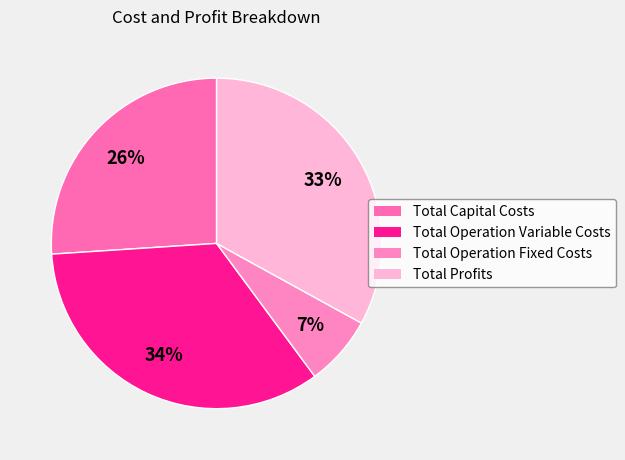

Rank the categories by value from lowest to highest.

Total Operation Fixed Costs, Total Capital Costs, Total Profits, Total Operation Variable Costs